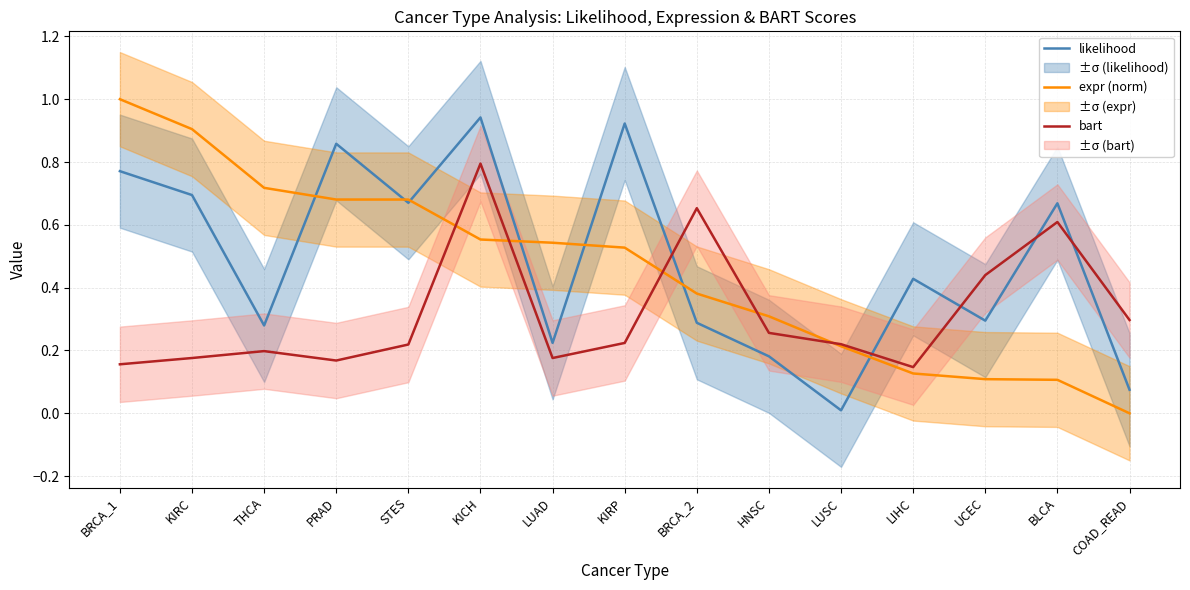

Reading left to right, what are all the values shown in this chart?

likelihood: BRCA_1=0.8	KIRC=0.7	THCA=0.3	PRAD=0.9	STES=0.7	KICH=0.9	LUAD=0.2	KIRP=0.9	BRCA_2=0.3	HNSC=0.2	LUSC=0.0	LIHC=0.4	UCEC=0.3	BLCA=0.7	COAD_READ=0.1
expr (norm): BRCA_1=1.0	KIRC=0.9	THCA=0.7	PRAD=0.7	STES=0.7	KICH=0.6	LUAD=0.5	KIRP=0.5	BRCA_2=0.4	HNSC=0.3	LUSC=0.2	LIHC=0.1	UCEC=0.1	BLCA=0.1	COAD_READ=0.0
bart: BRCA_1=0.2	KIRC=0.2	THCA=0.2	PRAD=0.2	STES=0.2	KICH=0.8	LUAD=0.2	KIRP=0.2	BRCA_2=0.7	HNSC=0.3	LUSC=0.2	LIHC=0.1	UCEC=0.4	BLCA=0.6	COAD_READ=0.3